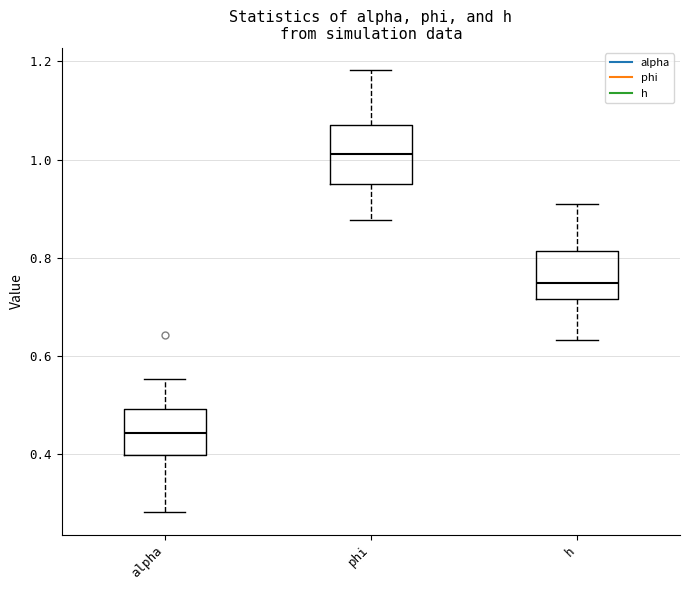

Reading left to right, transcribe this box plot: for each box, give where its median line is, the range the box spans, and where its two whiskers end, as read against the y-axis. The values are not printed on the chart, so give them approximately, as read against the axis.

alpha: median 0.44, box 0.40 to 0.50, whiskers 0.28 to 0.56
phi: median 1.02, box 0.94 to 1.08, whiskers 0.88 to 1.18
h: median 0.74, box 0.72 to 0.82, whiskers 0.64 to 0.90